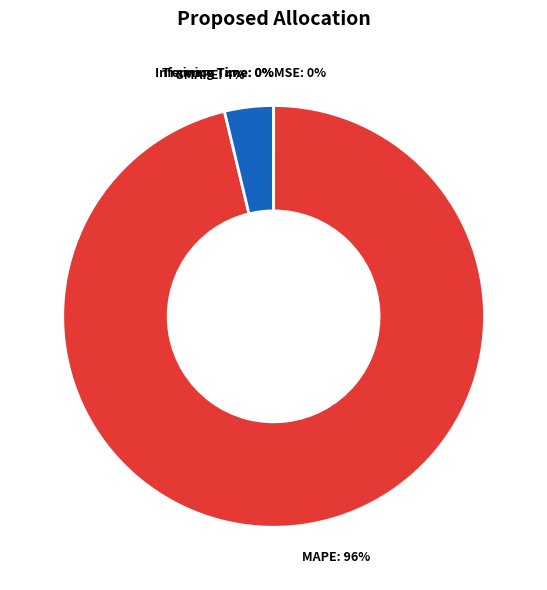

Is there a majority slice in this chart?

Yes